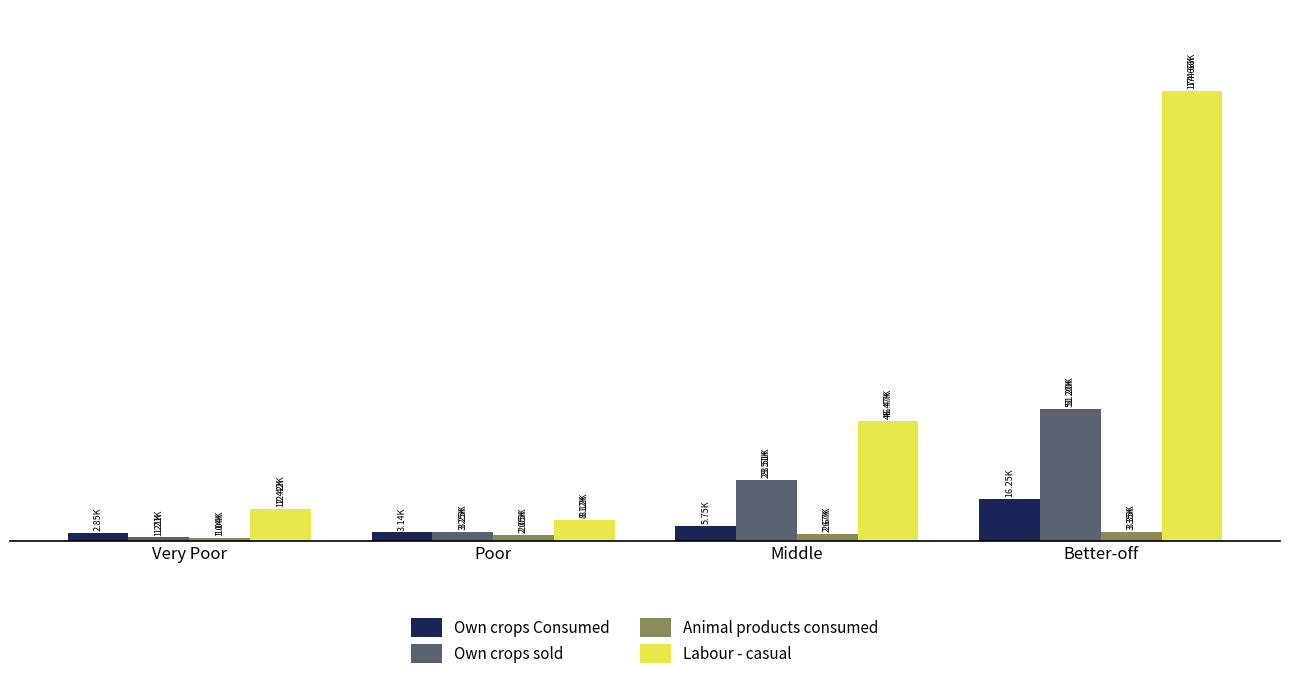

Reading left to right, transcribe all the data shown in this chart.

Own crops Consumed: Very Poor=2845.6	Poor=3139.0	Middle=5752.7	Better-off=16251.4
Own crops sold: Very Poor=1211.3	Poor=3254.2	Middle=23506.7	Better-off=51200.3
Animal products consumed: Very Poor=1037.1	Poor=2050.5	Middle=2672.0	Better-off=3346.0
Labour - casual: Very Poor=12420.2	Poor=8121.5	Middle=46466.2	Better-off=174656.0